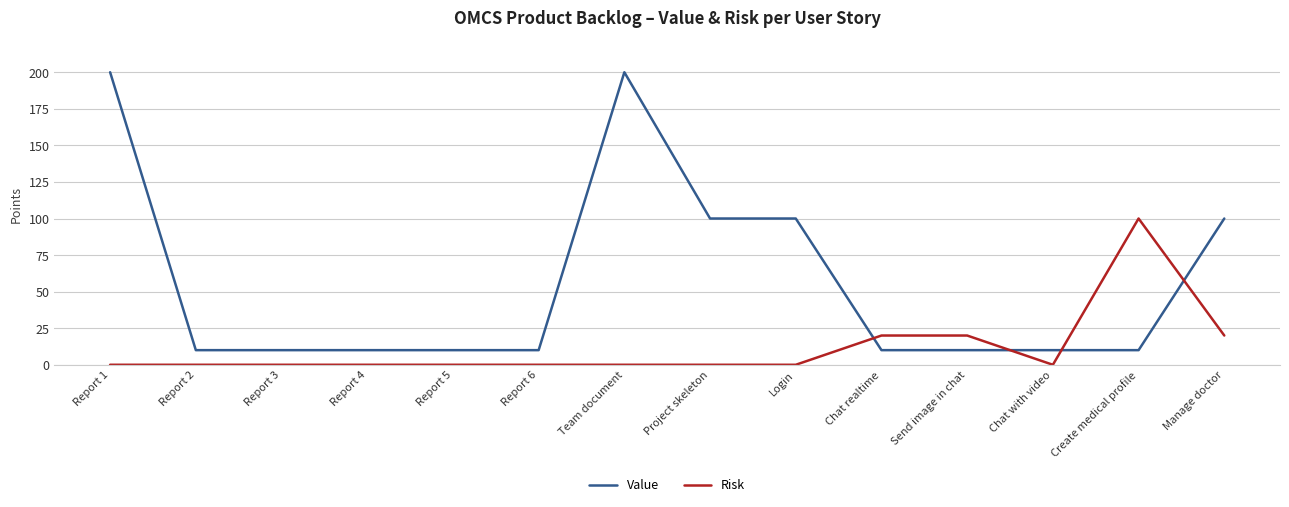

What is the greatest value displayed?

200